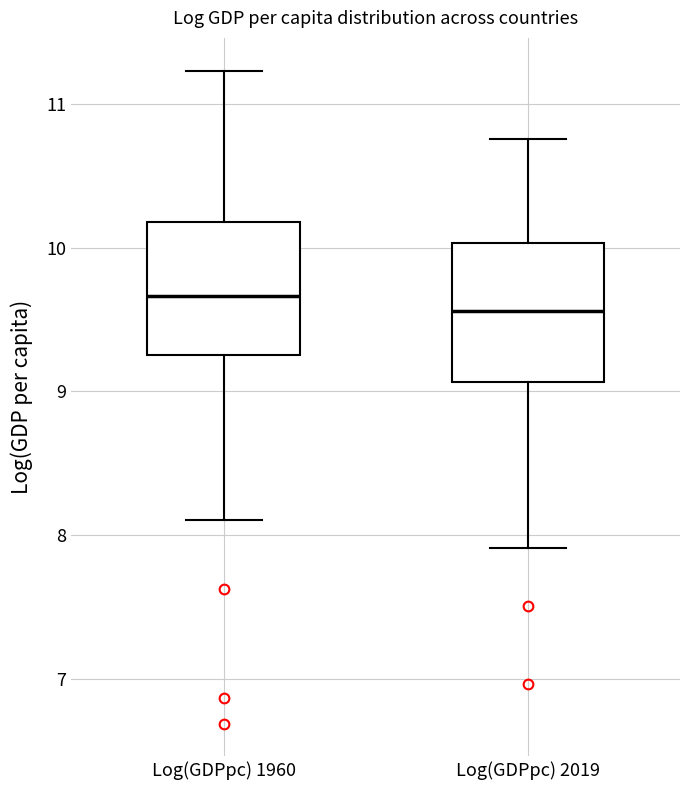

Where is the lower edge of the box for Log(GDPpc) 1960 on the y-axis? The values are not printed on the chart, so give them approximately, as read against the axis.

9.3